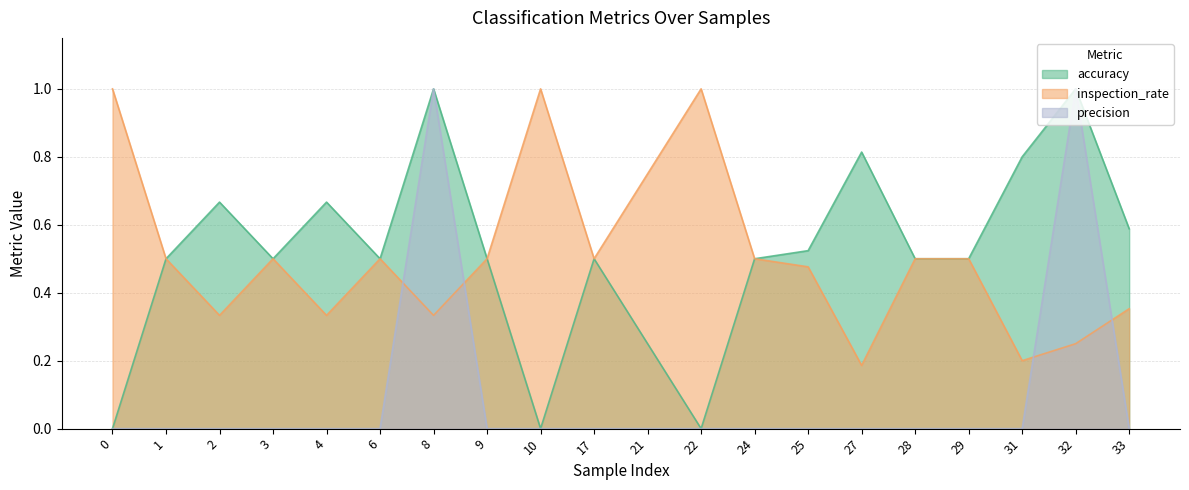

Reading right to left, what are all the values shown in this chart?

accuracy: 0.6	1.0	0.8	0.5	0.5	0.8	0.5	0.5	0.0	0.2	0.5	0.0	0.5	1.0	0.5	0.7	0.5	0.7	0.5	0.0
inspection_rate: 0.4	0.2	0.2	0.5	0.5	0.2	0.5	0.5	1.0	0.8	0.5	1.0	0.5	0.3	0.5	0.3	0.5	0.3	0.5	1.0
precision: 0.0	1.0	0.0	0.0	0.0	0.0	0.0	0.0	0.0	0.0	0.0	0.0	0.0	1.0	0.0	0.0	0.0	0.0	0.0	0.0